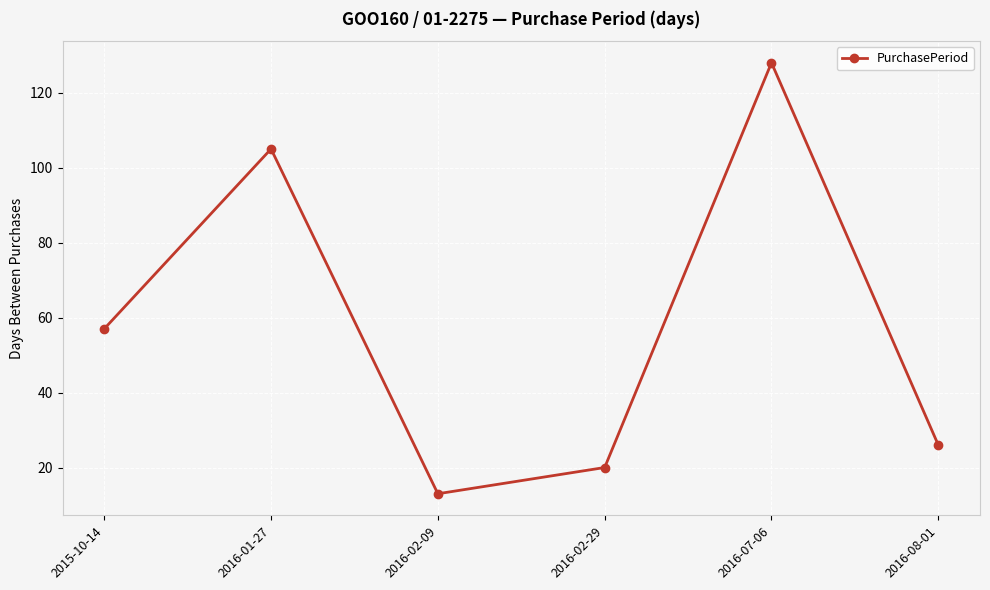

What is the difference between the values at 2016-02-09 and 2016-02-29?

7